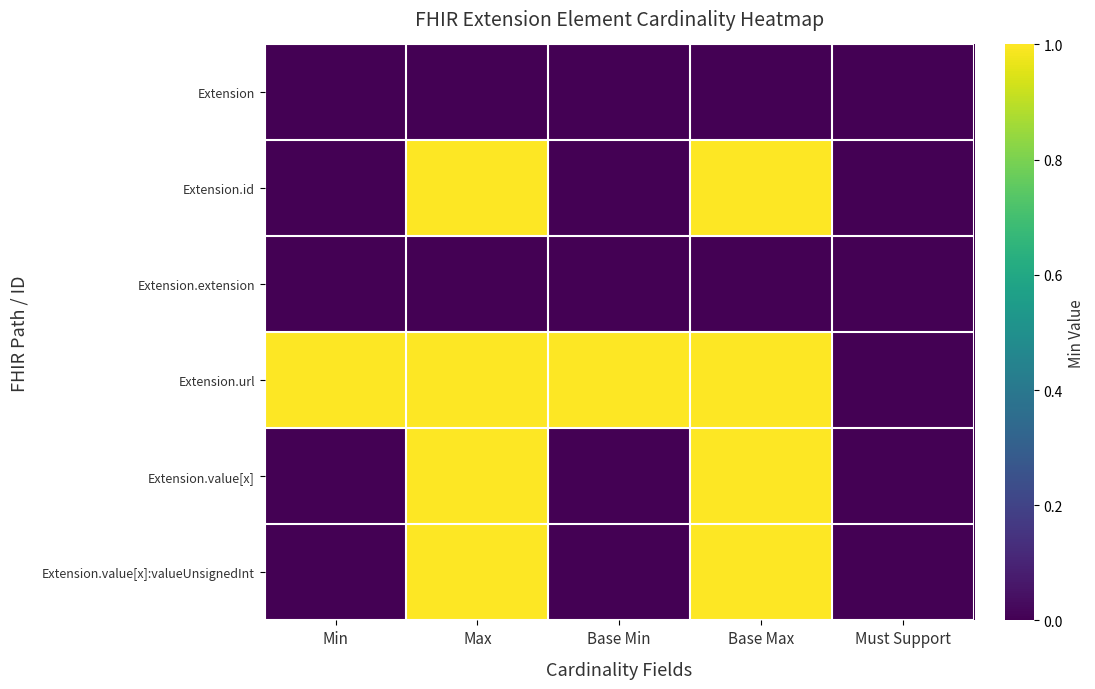

What is the spread (max minus min) of values at Base Min?

1